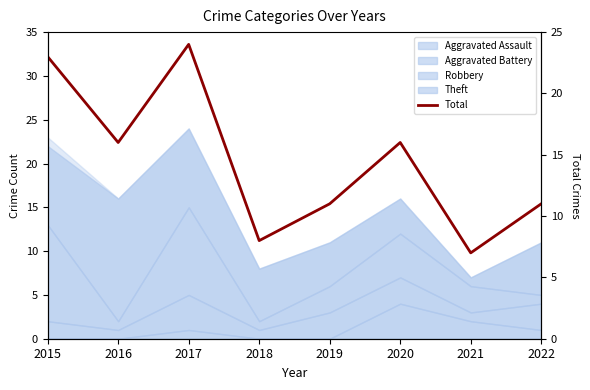

Rank the categories by value from highest to lowest.

2017, 2015, 2016, 2020, 2019, 2022, 2018, 2021